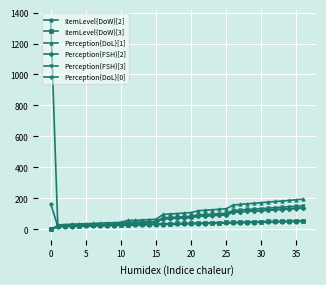

Which series has the largest range (max minus min)?

Perception{DoL}[1]